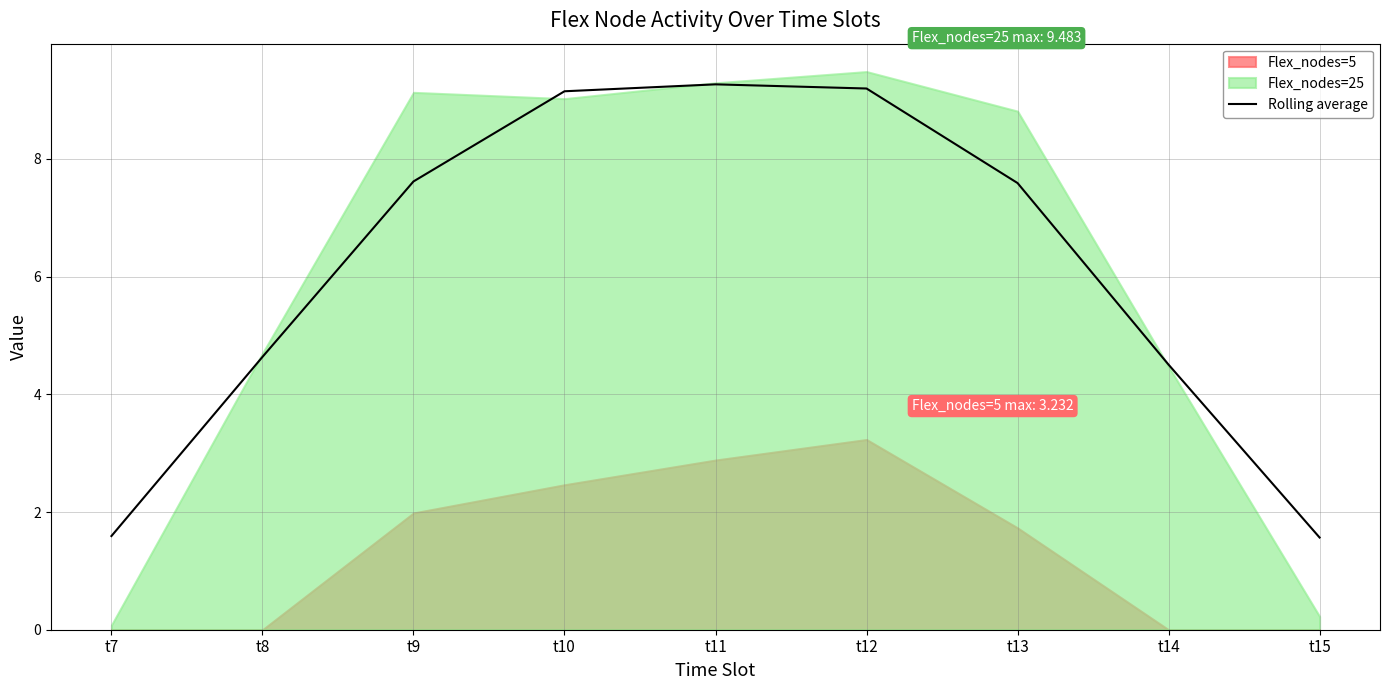

Is it true that the value at t8 is 4.6?

True